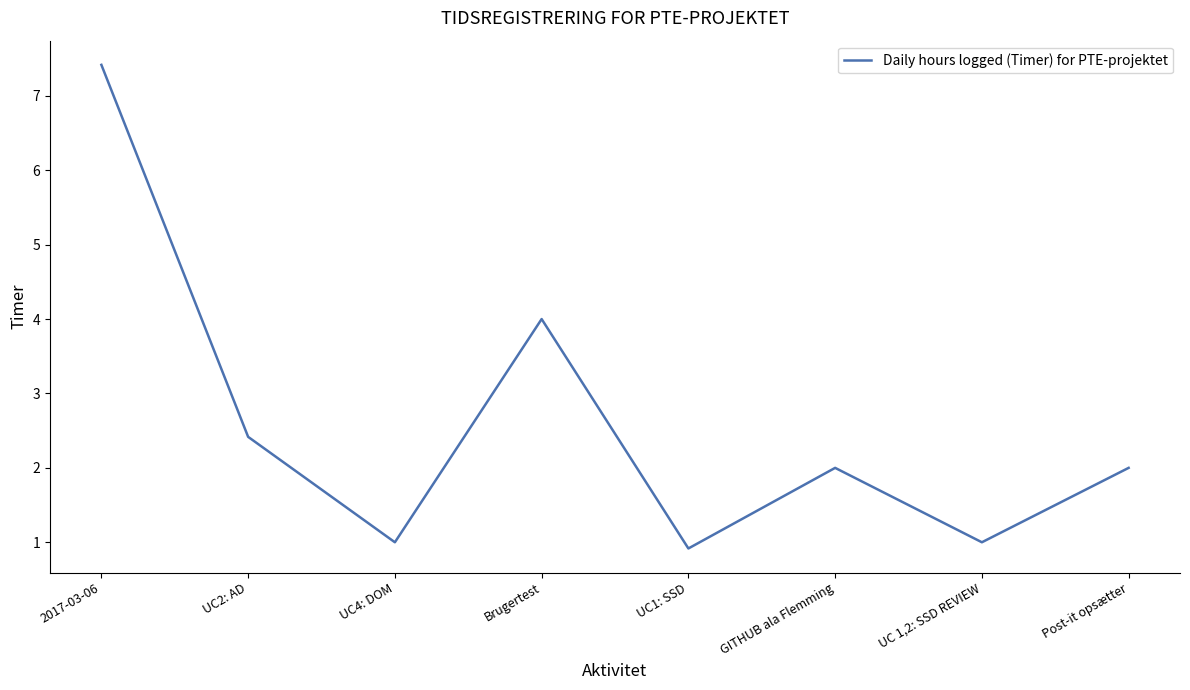

What is the minimum value shown in the chart?

0.9